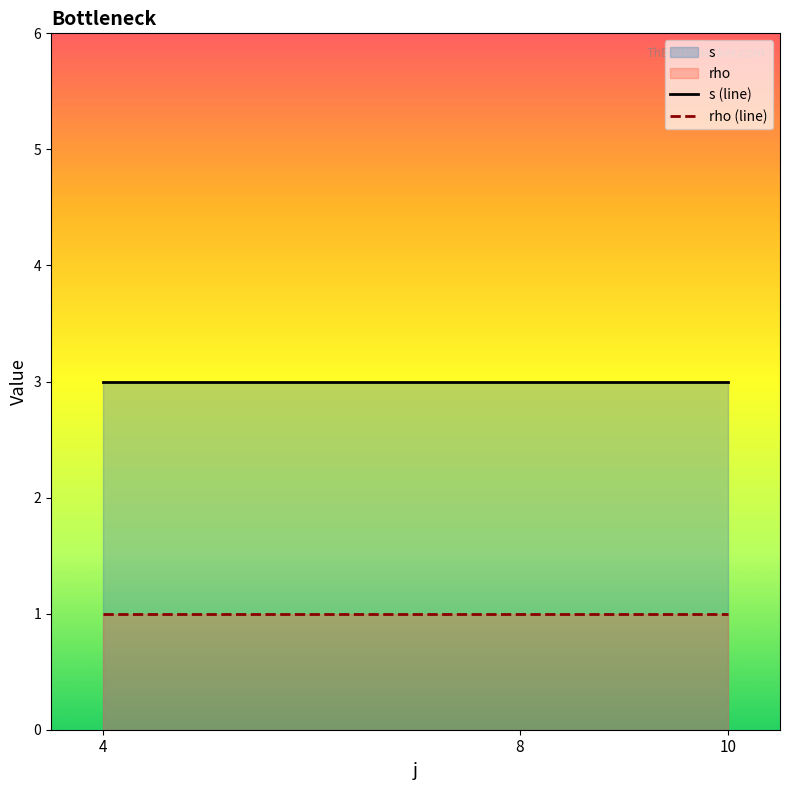

Is it true that s (line) equals 2 at 4?

False